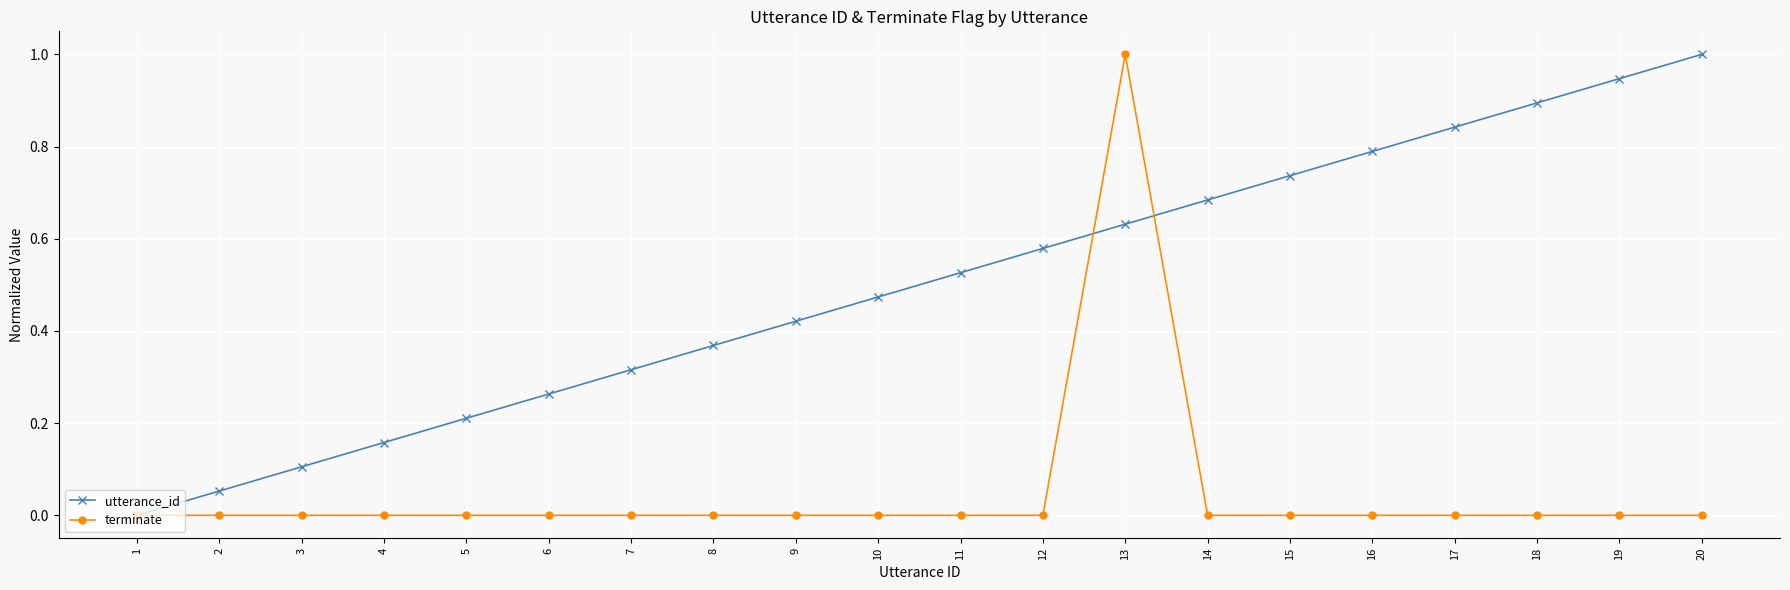

How many categories are shown in the chart?

20